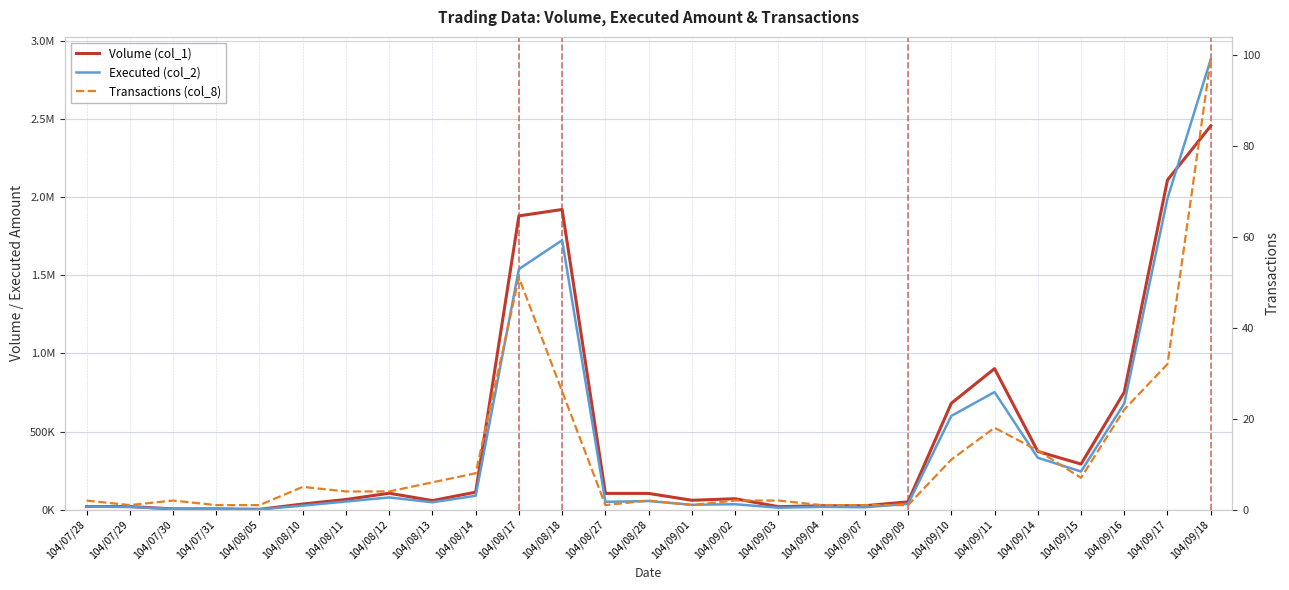

Between 104/08/11 and 104/09/03, which series saw the biggest shift?

Volume (col_1)